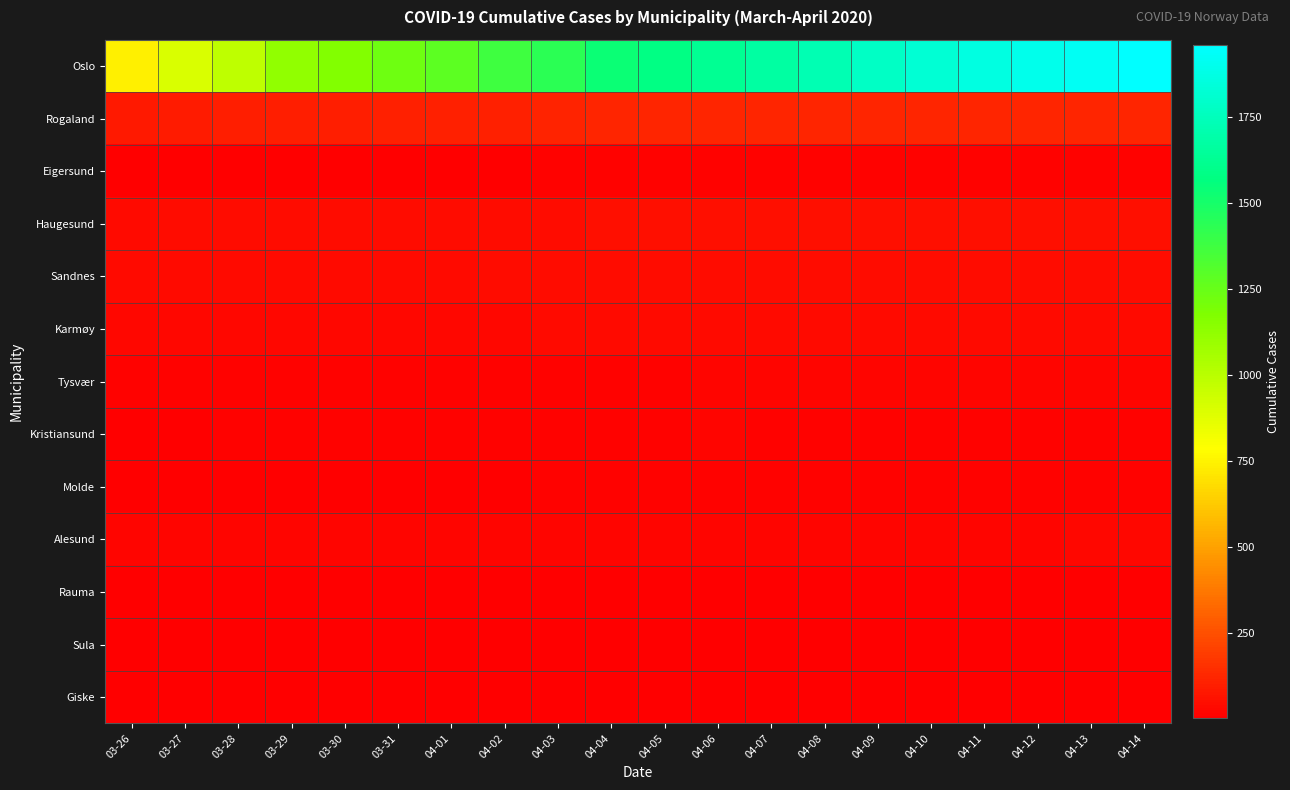

At 04-02, list the series in order from smallest to largest.

Giske, Sula, Molde, Eigersund, Rauma, Kristiansund, Tysvær, Alesund, Karmøy, Sandnes, Haugesund, Rogaland, Oslo